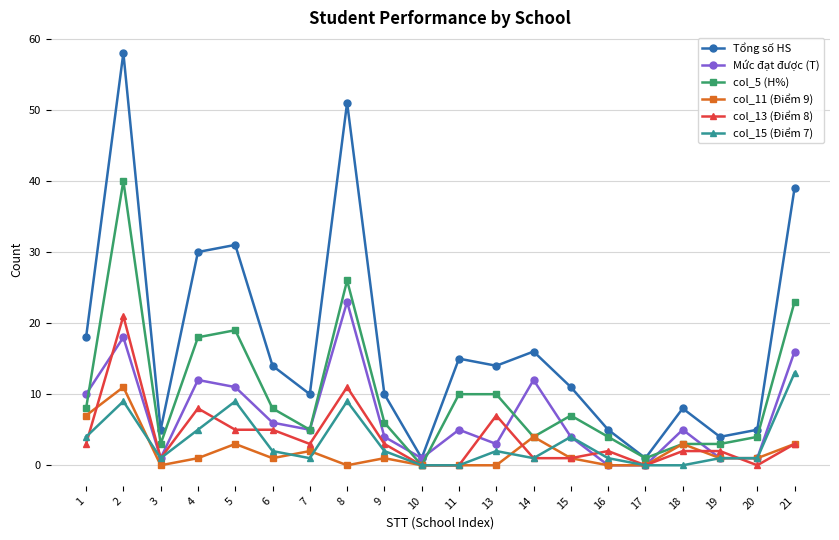

The Tổng số HS series shows 12 at 18. True or false?

False